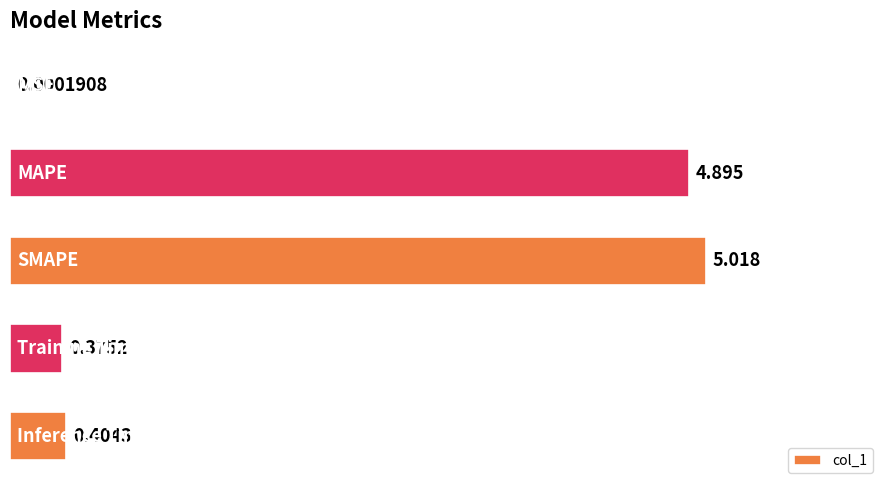

Rank the categories by value from lowest to highest.

0, 3, 4, 1, 2